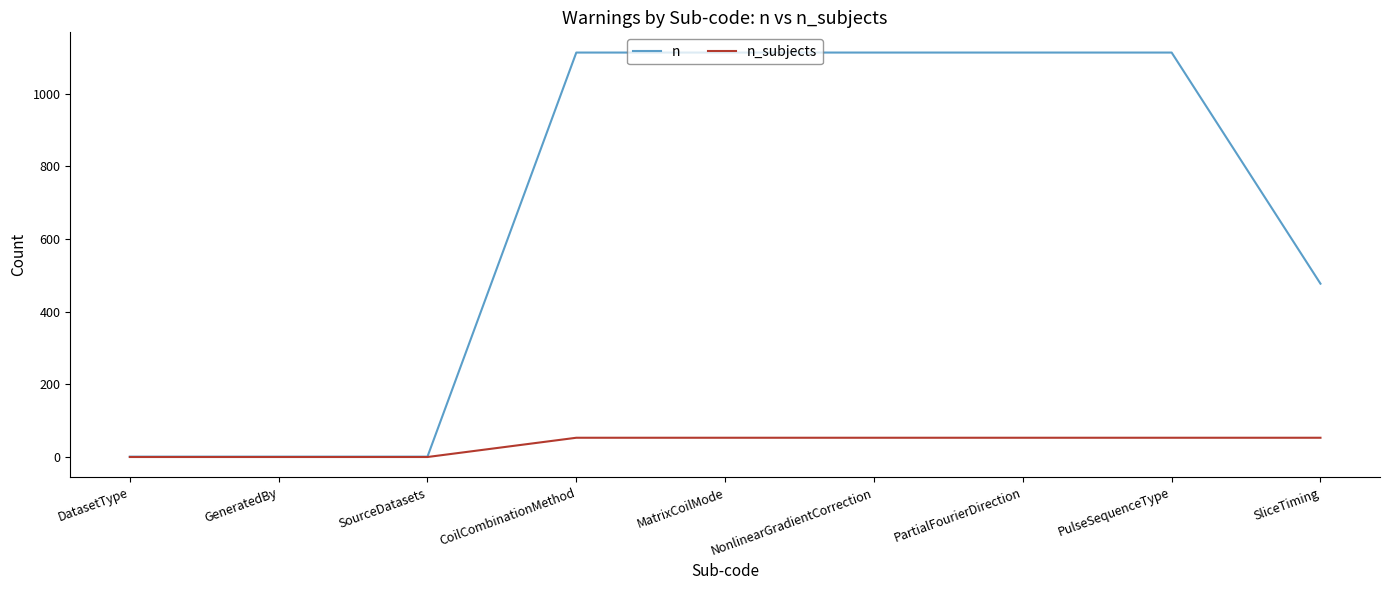

What is the greatest value displayed?

1113